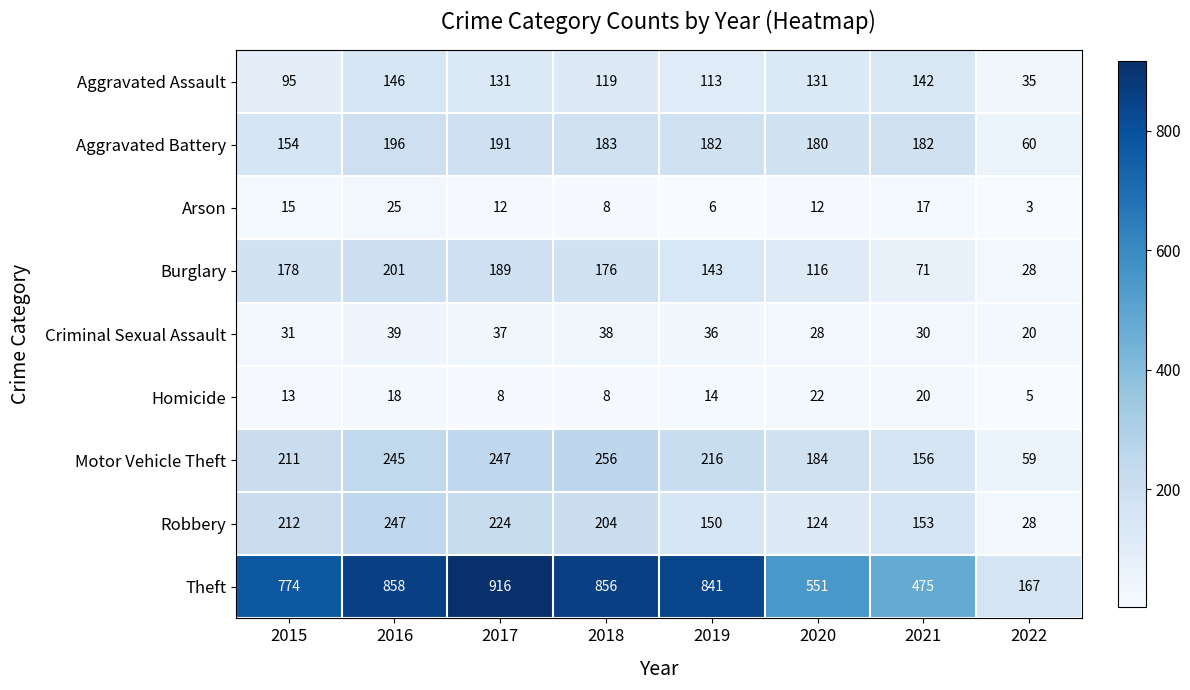

Where does the Aggravated Assault series first go above 131?

2016